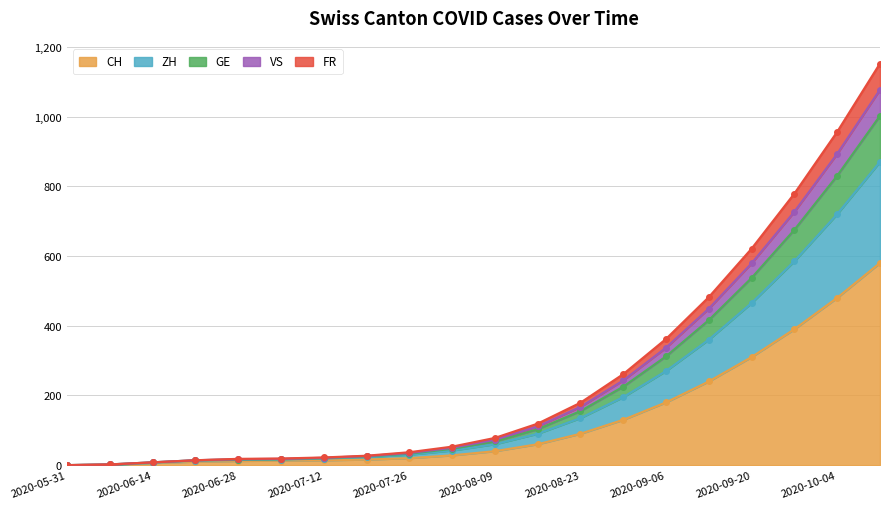

What is the maximum value for CH?

580